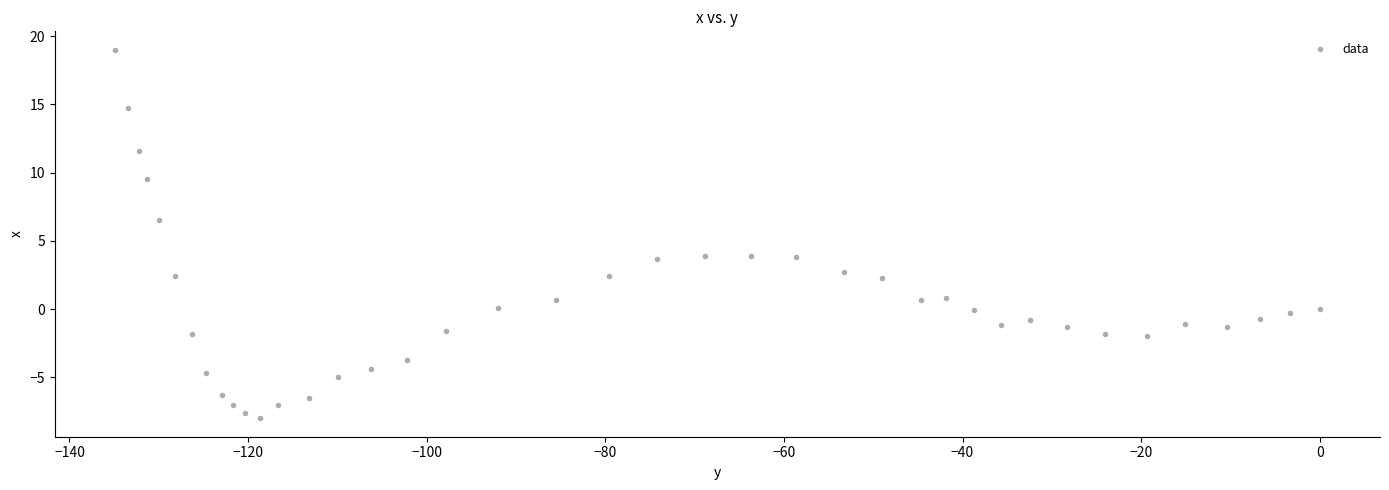

What is the range of X values (max minus min)?

134.9